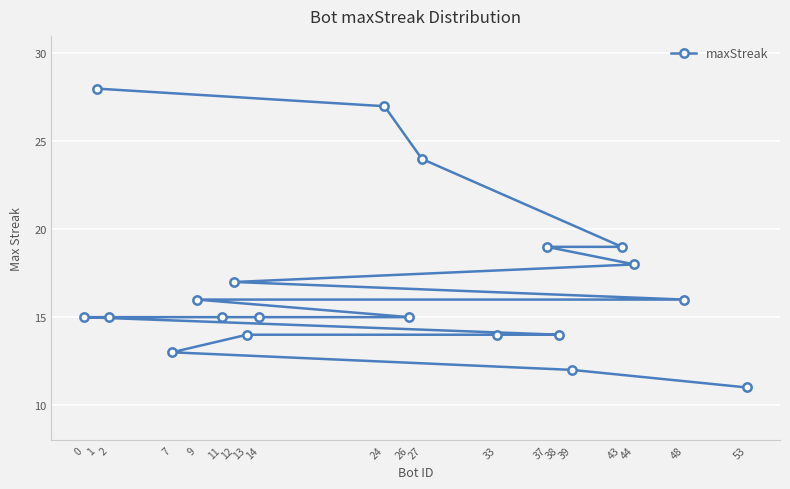

Reading left to right, list all the values displayed in this chart.

0=15	1=28	2=15	7=13	9=16	11=15	12=17	13=14	14=15	24=27	26=15	27=24	33=14	37=19	38=14	39=12	43=19	44=18	48=16	53=11